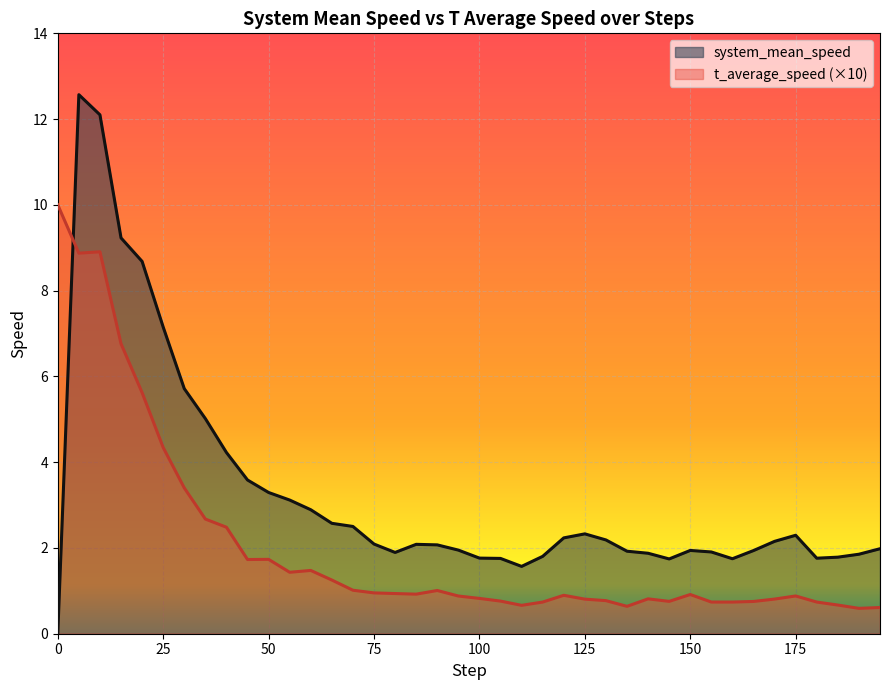

Count the number of categories in the chart.

40